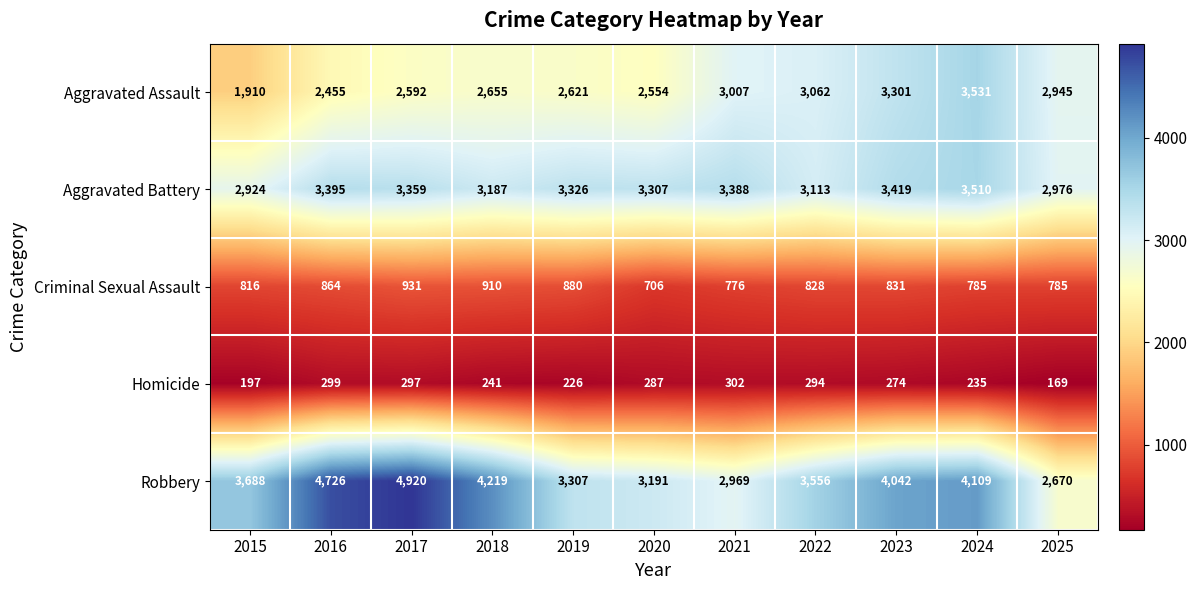

What is the difference between the highest and lowest values at 2019?

3100